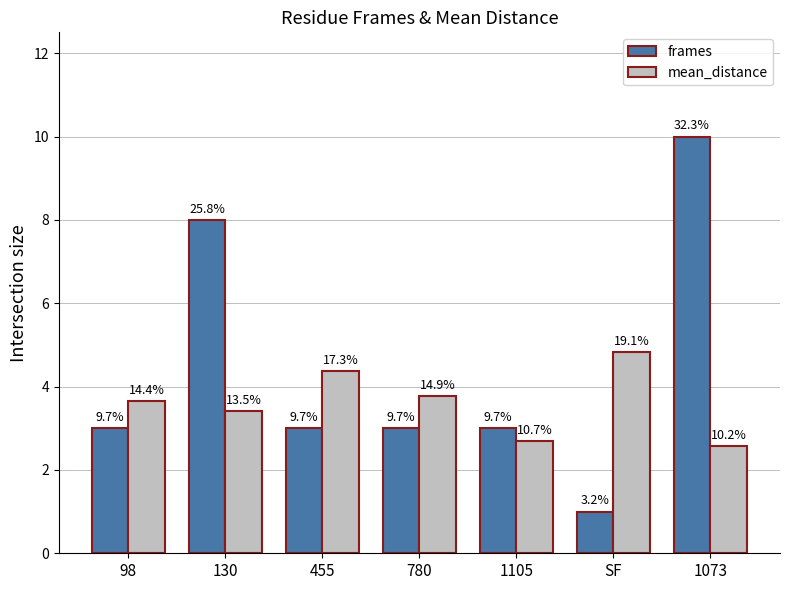

Is the value of frames at 780 greater than the value of mean_distance at 98?

No